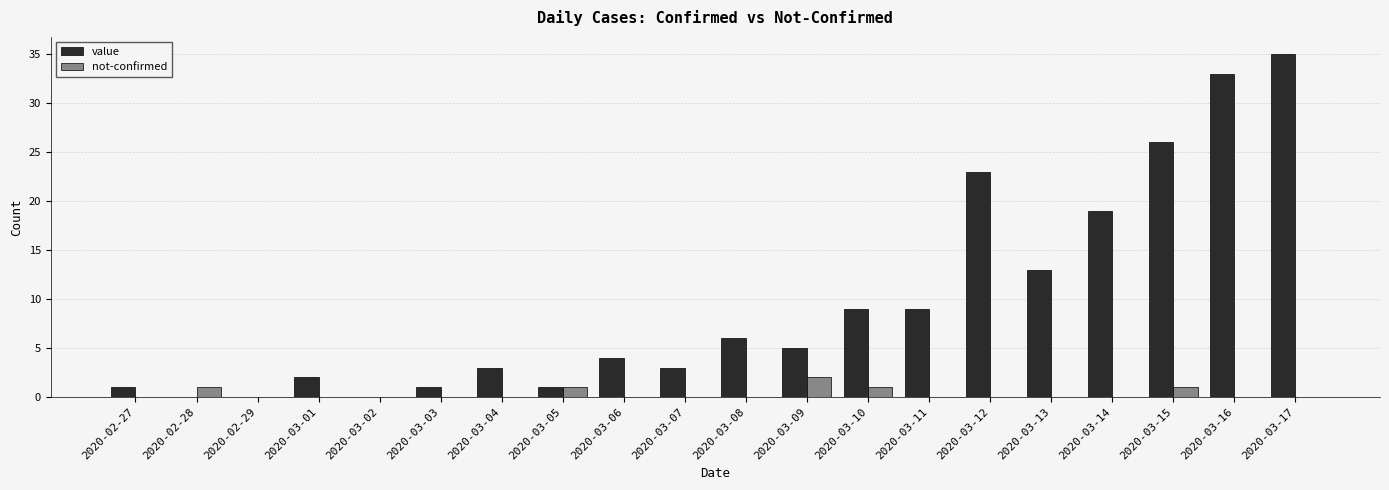

Is the value of not-confirmed at 2020-03-07 greater than the value of value at 2020-03-03?

No